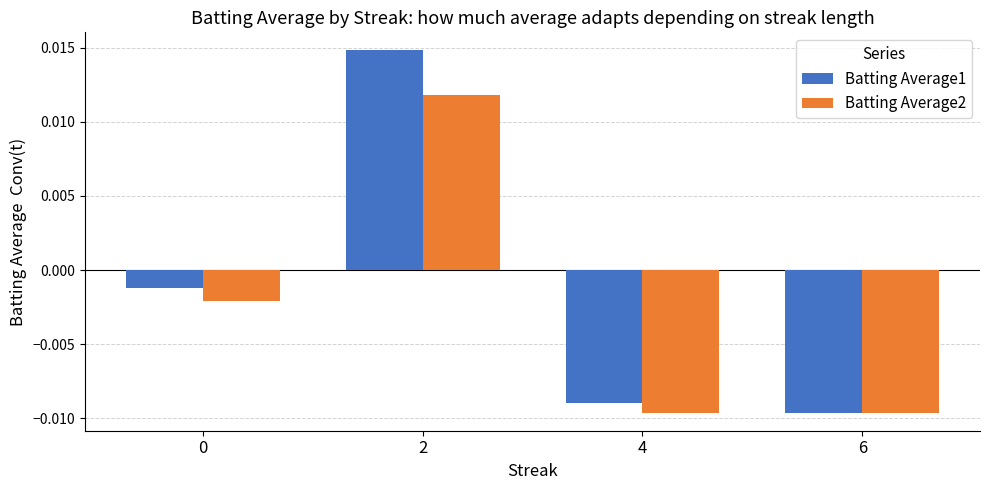

Is the value of Batting Average2 at 6 greater than the value of Batting Average1 at 0?

No